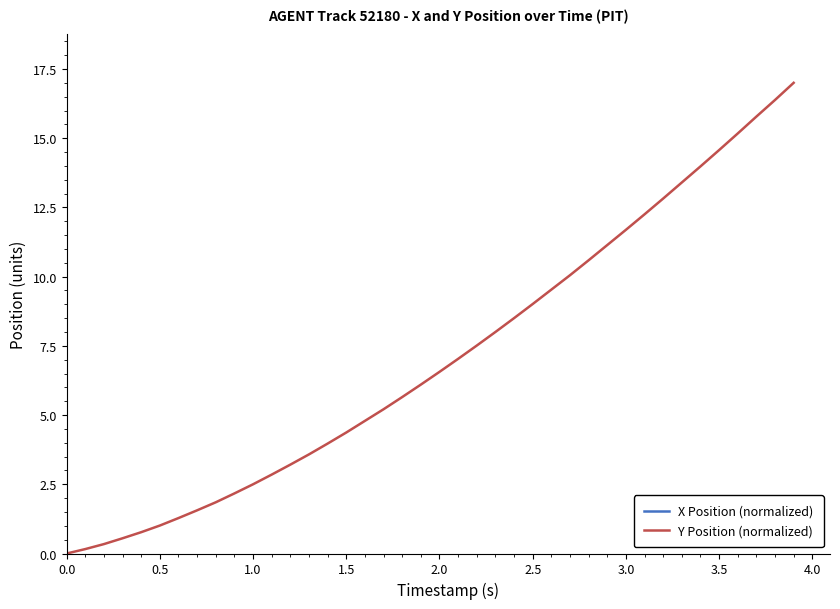

Rank the series by their maximum value, from lowest to highest.

X Position (normalized), Y Position (normalized)